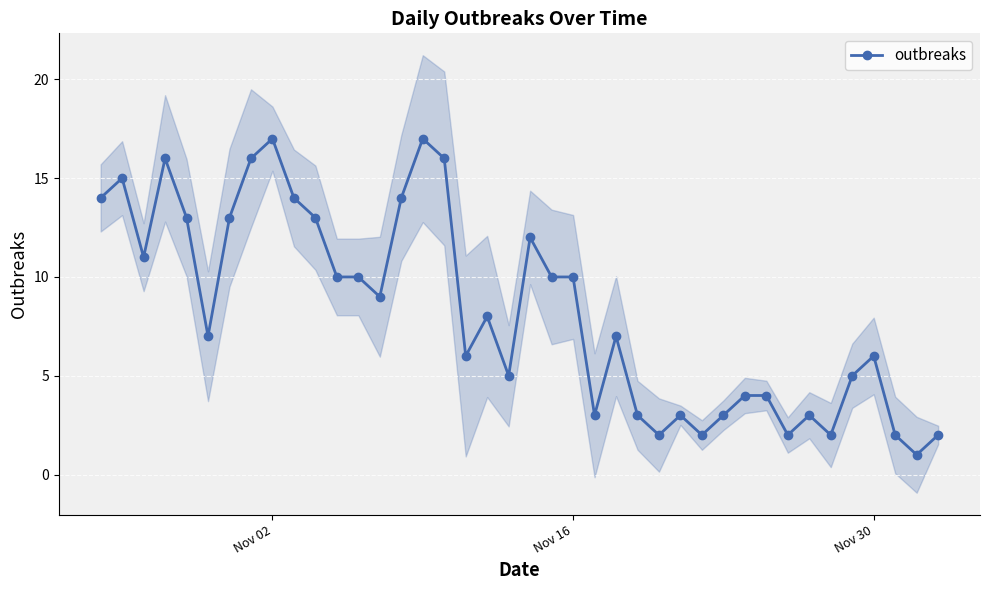

What is the sum of all values?

330